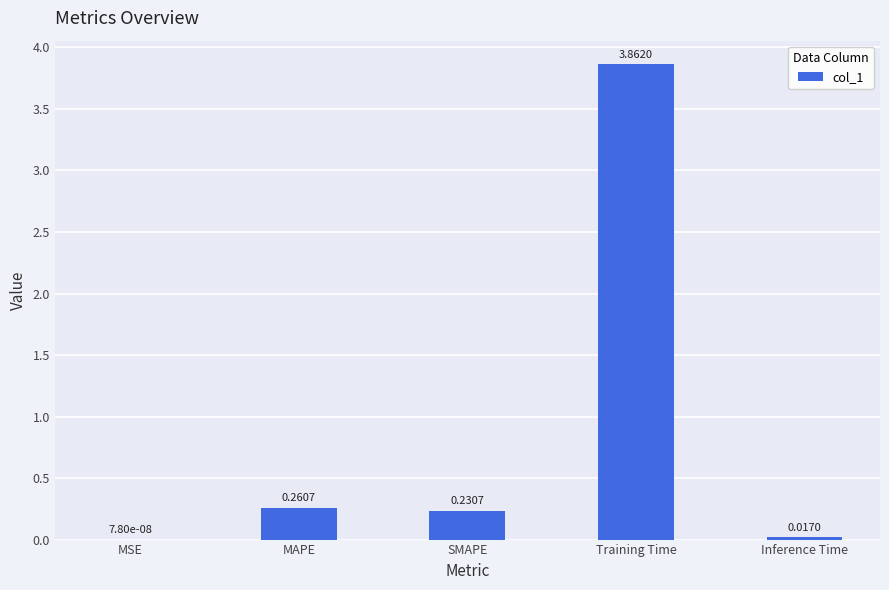

Where is the data nearest to the value 1?

MAPE